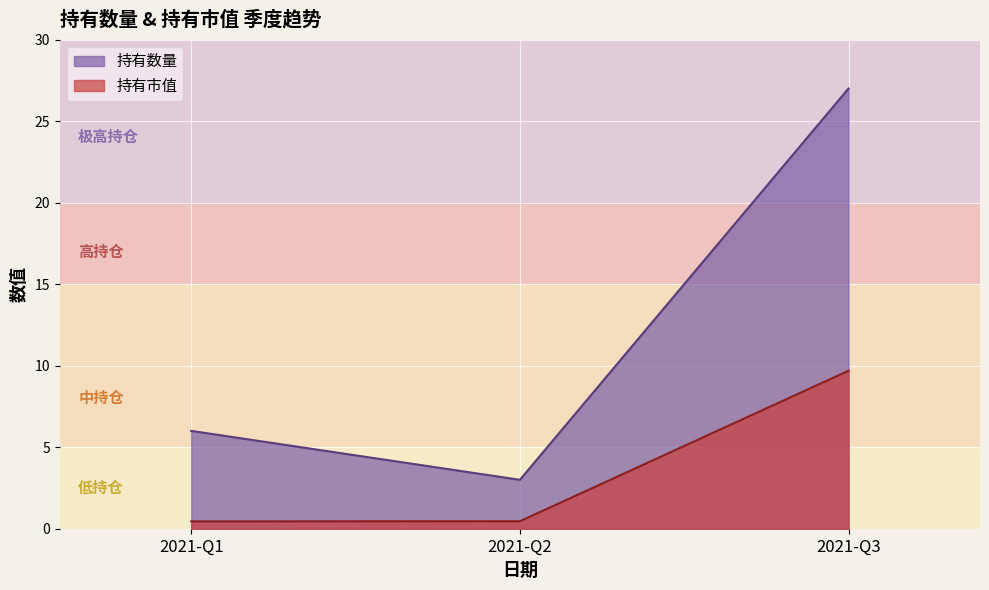

Which series changed the most between 2021-Q1 and 2021-Q3?

持有数量